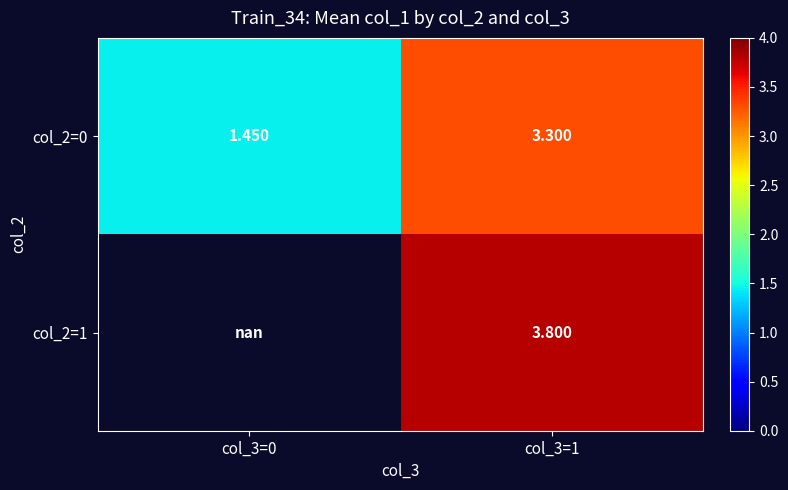

What is the total value across all series at col_3=1?

7.1